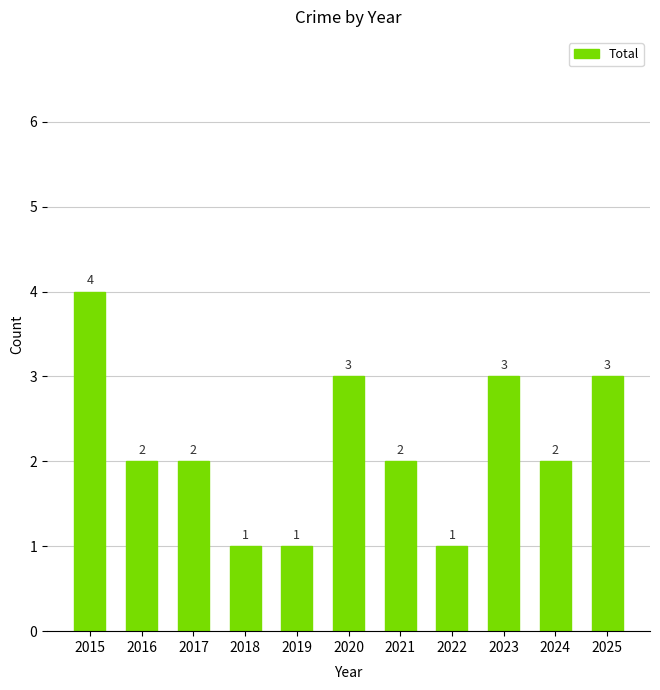

Which has a higher value, 2020 or 2016?

2020